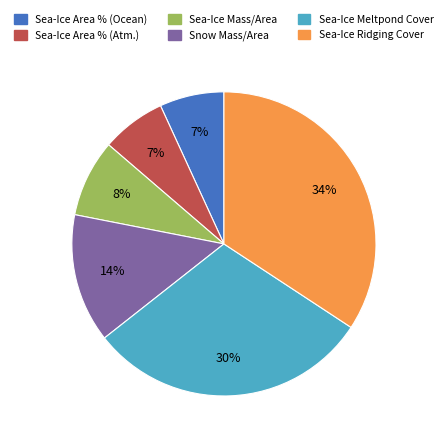

Which has a higher value, Sea-Ice Mass/Area or Sea-Ice Meltpond Cover?

Sea-Ice Meltpond Cover